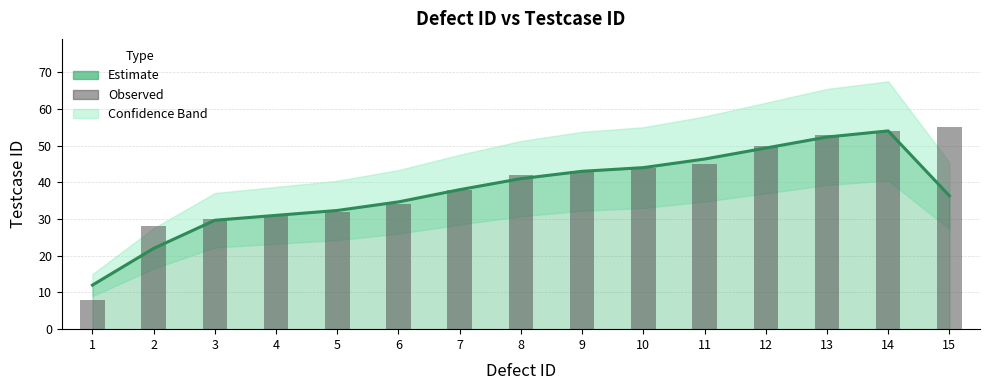

Which category has the highest value in the Testcase ID (Estimate) series?

14